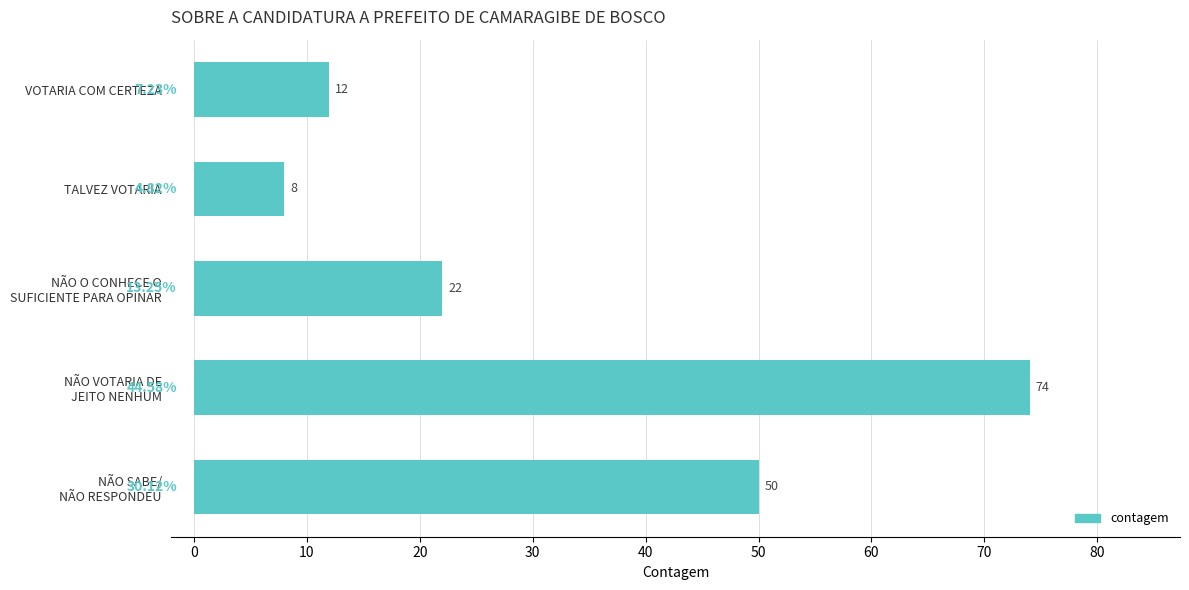

Where is the data nearest to the value 41?

NÃO SABE/
NÃO RESPONDEU